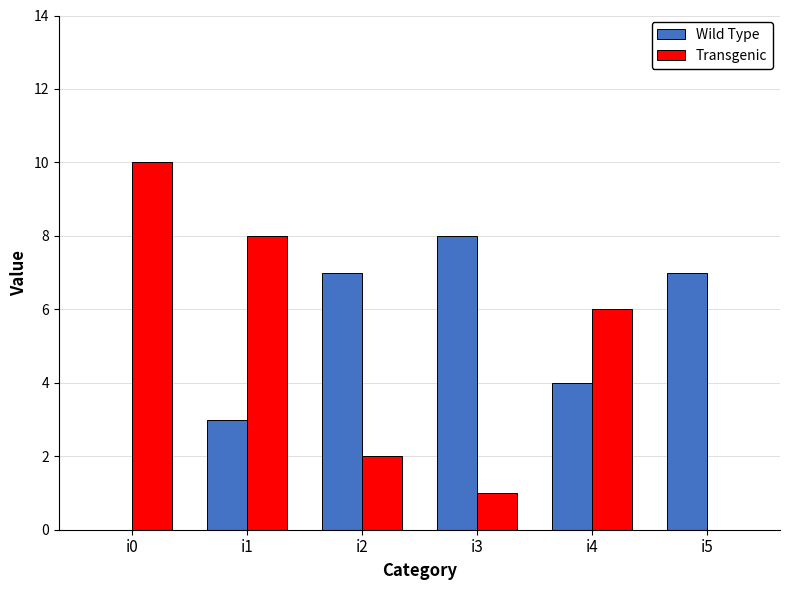

What is the difference between the Wild Type values at i0 and i4?

4